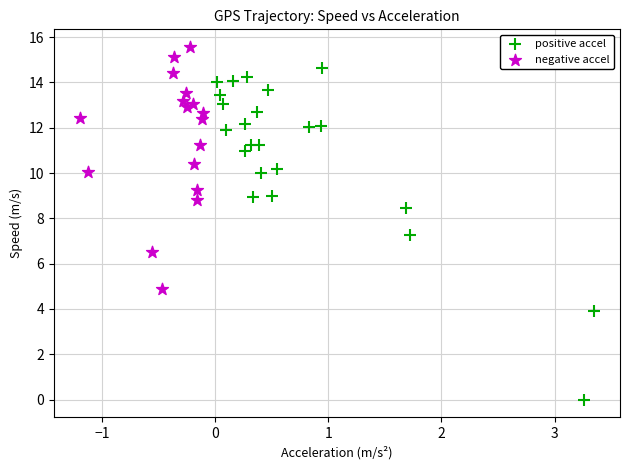

Which series has the widest spread of Y values?

positive accel